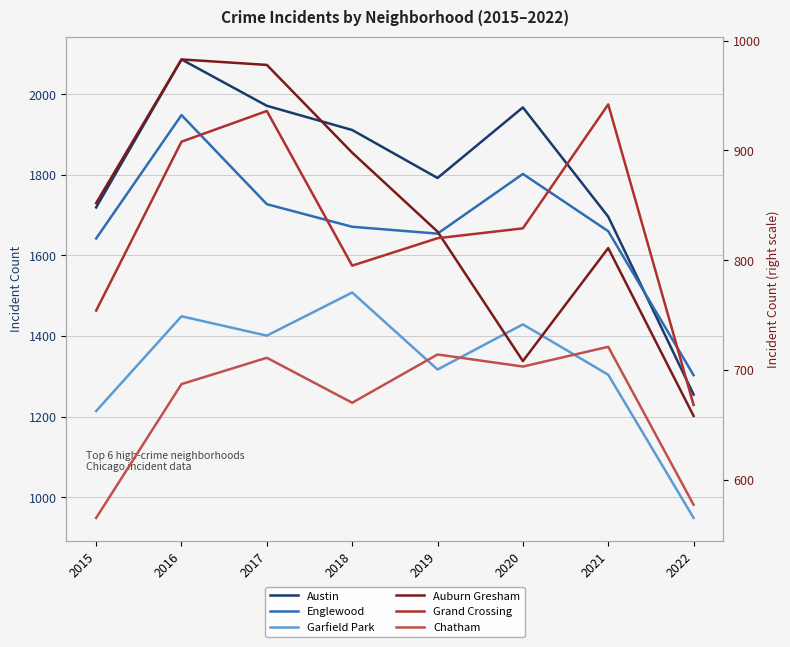

True or false: Englewood has more than 1 interior local peaks.

True